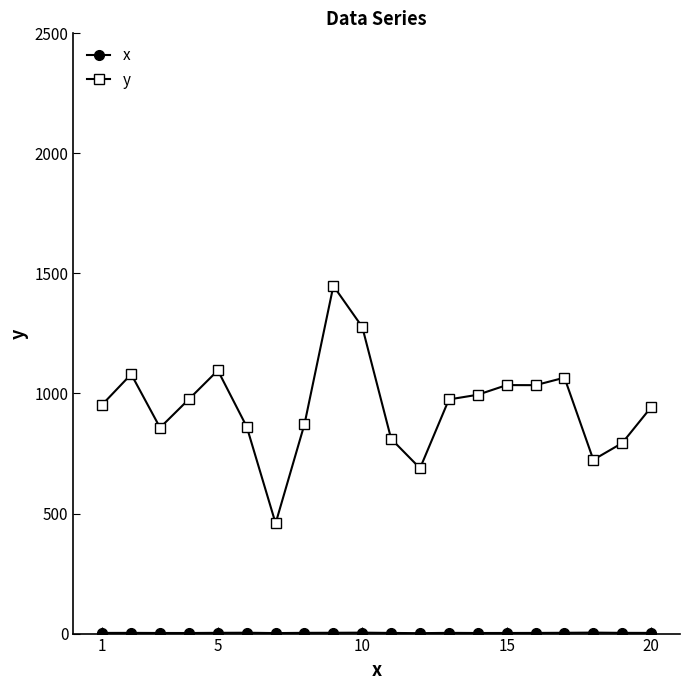

Which series has the largest total across all categories?

y